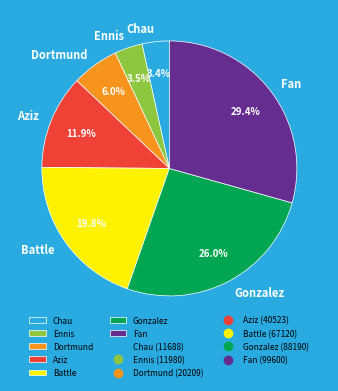

Does any single category account for the majority?

No